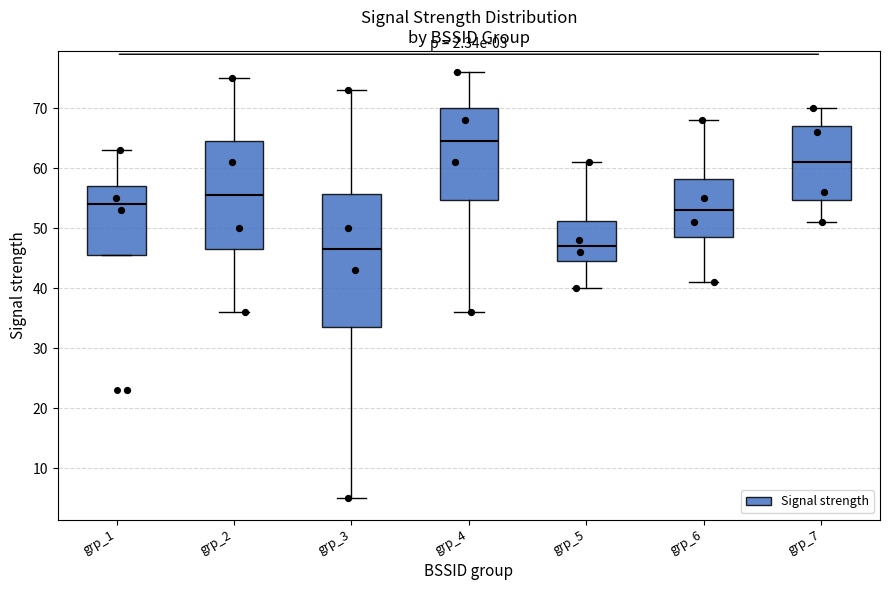

Comparing the boxes themselves (not the whiskers), which one is the tallest?

grp_3